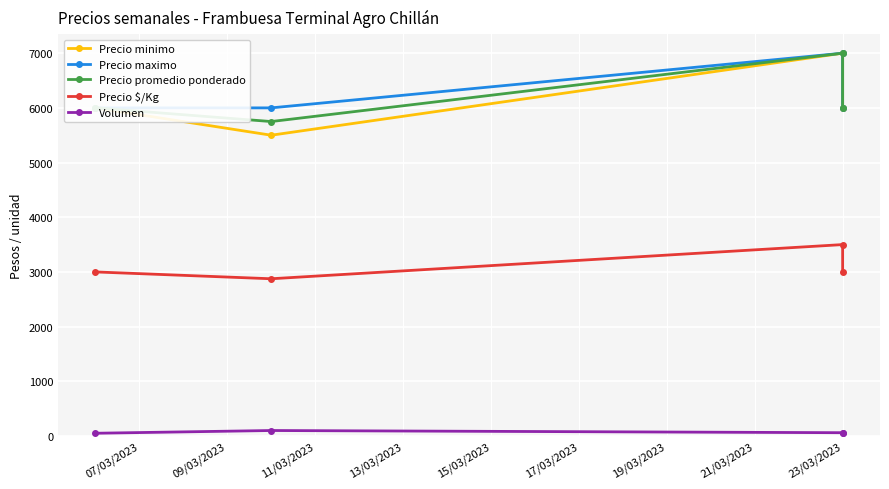

At how many categories does at least one series exceed 4459?

4